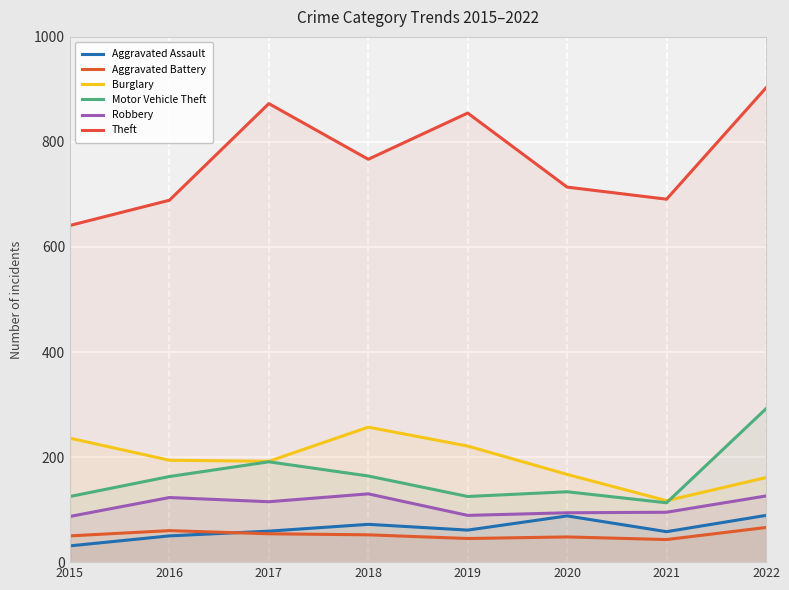

Which series has the largest total across all categories?

Theft